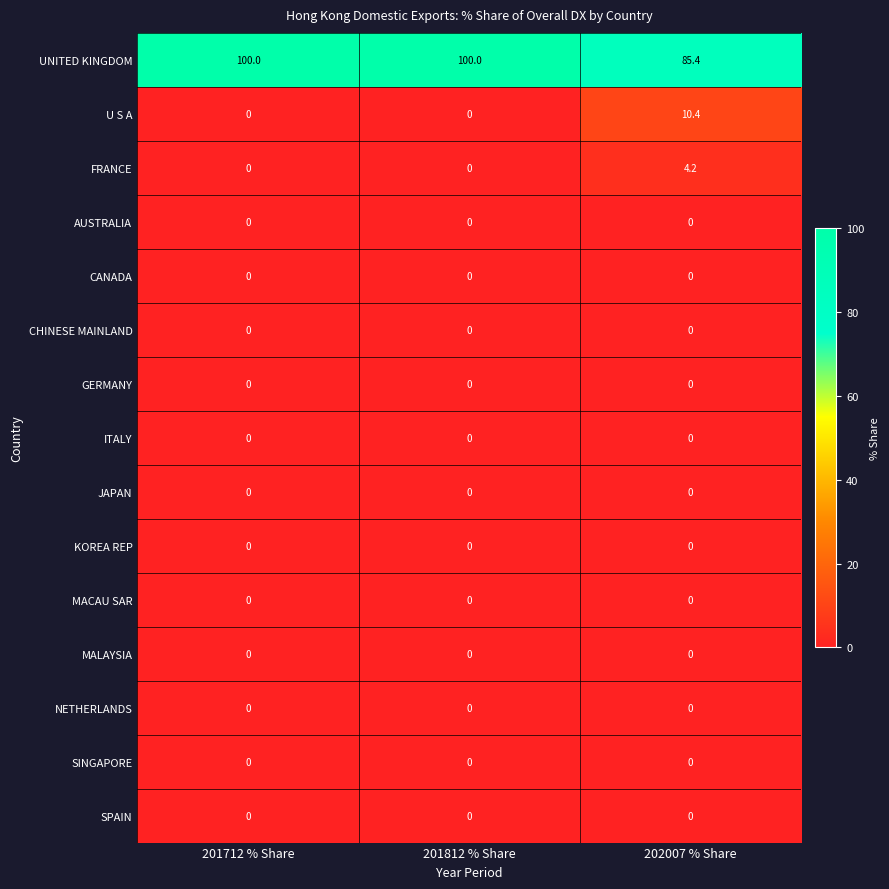

Which series has the largest range (max minus min)?

UNITED KINGDOM